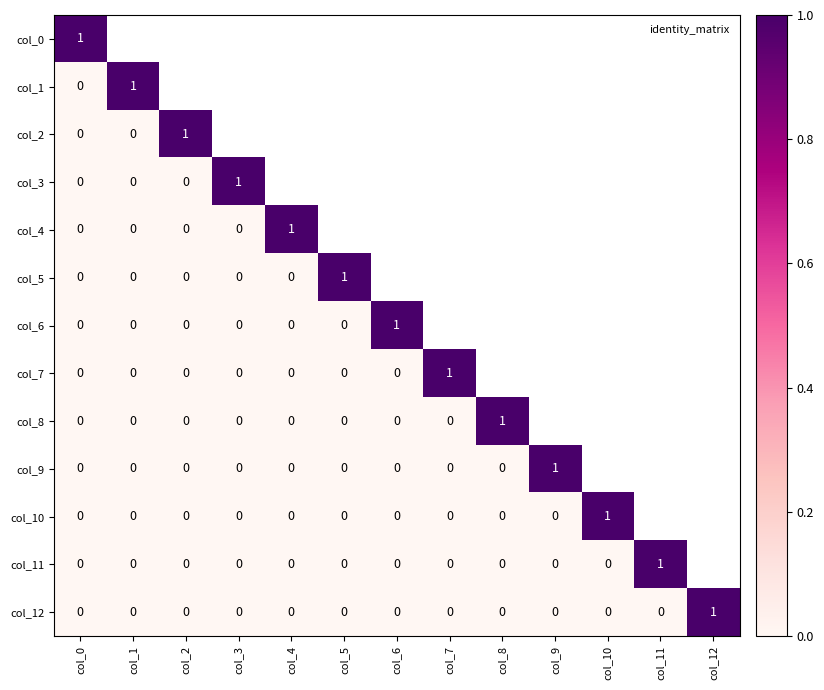

At col_3, list the series in order from smallest to largest.

col_4, col_5, col_6, col_7, col_8, col_9, col_10, col_11, col_12, col_0, col_1, col_2, col_3